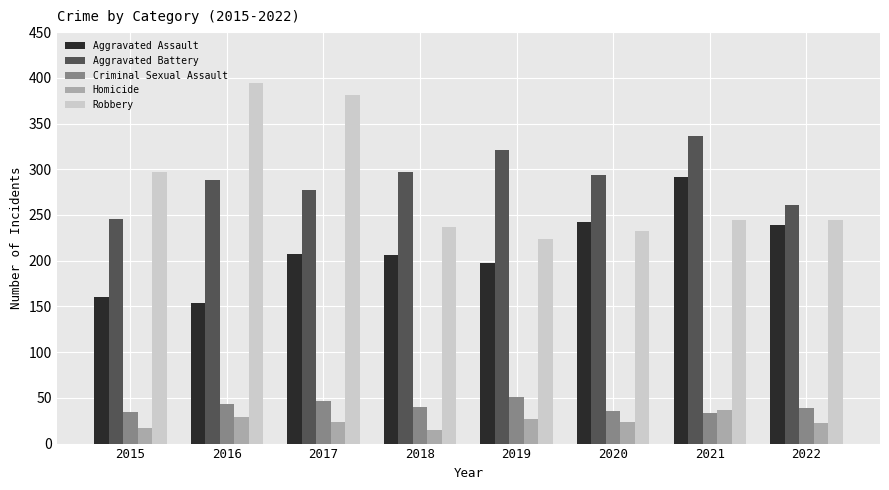

Does the chart contain stacked bars?

No